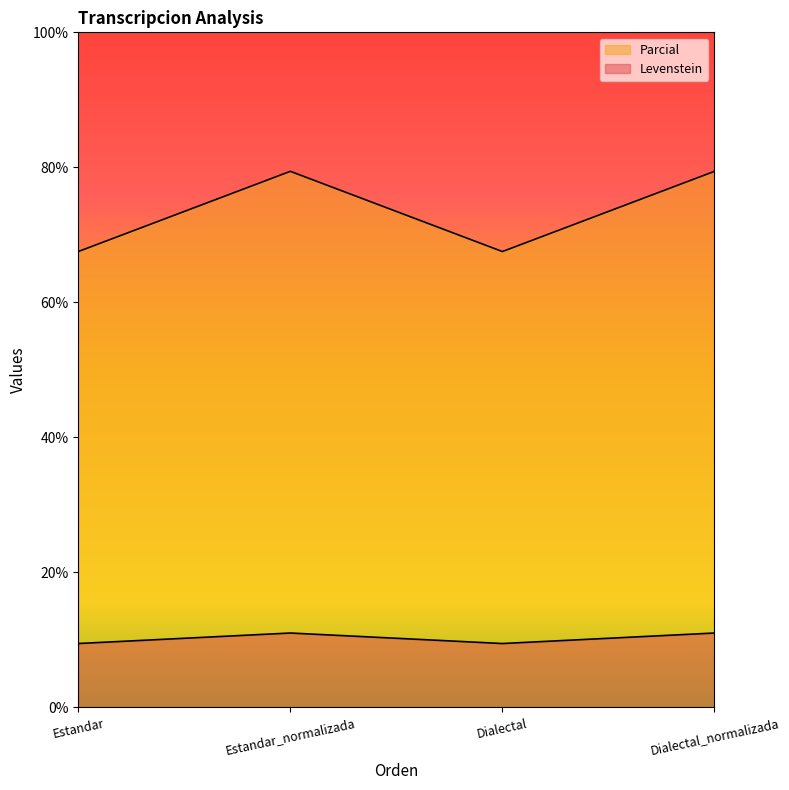

The Levenstein series shows 16.0 at Dialectal. True or false?

False